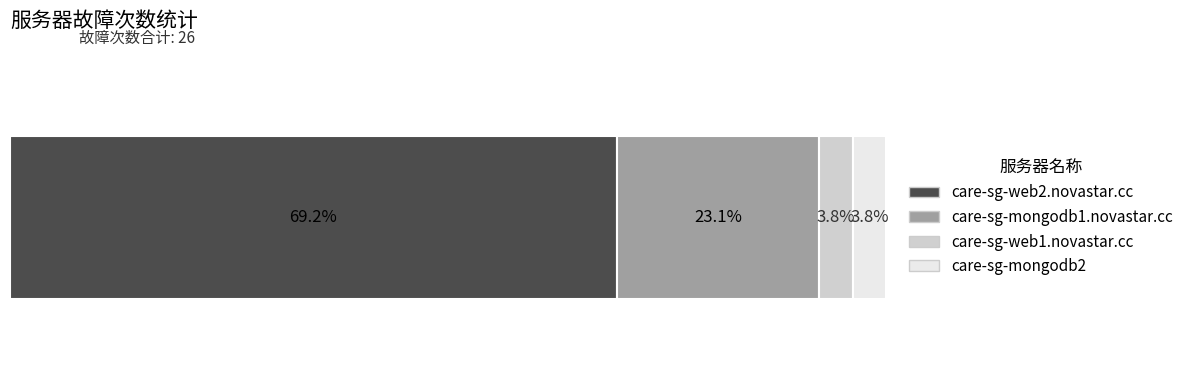

What is the smallest value displayed?

1